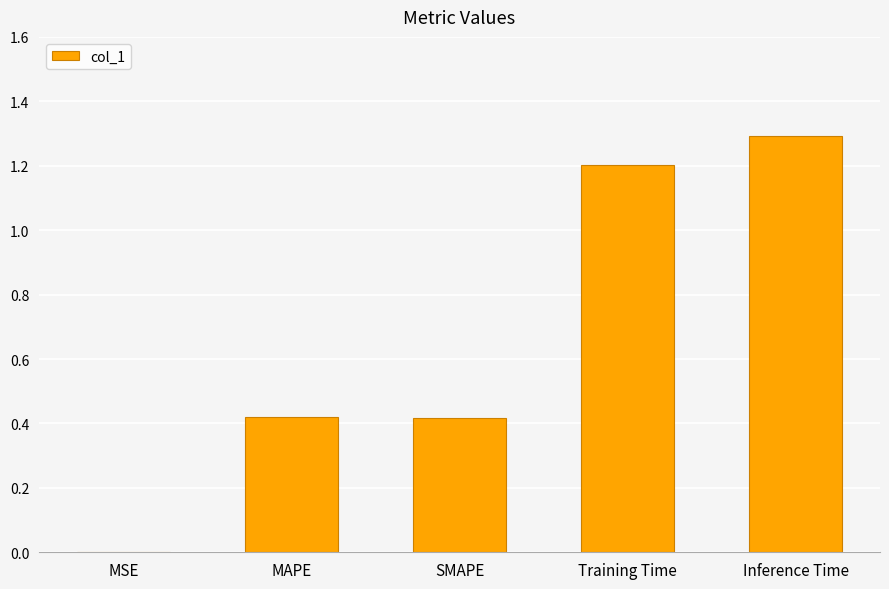

Is it true that the value at MSE is 0.0?

True